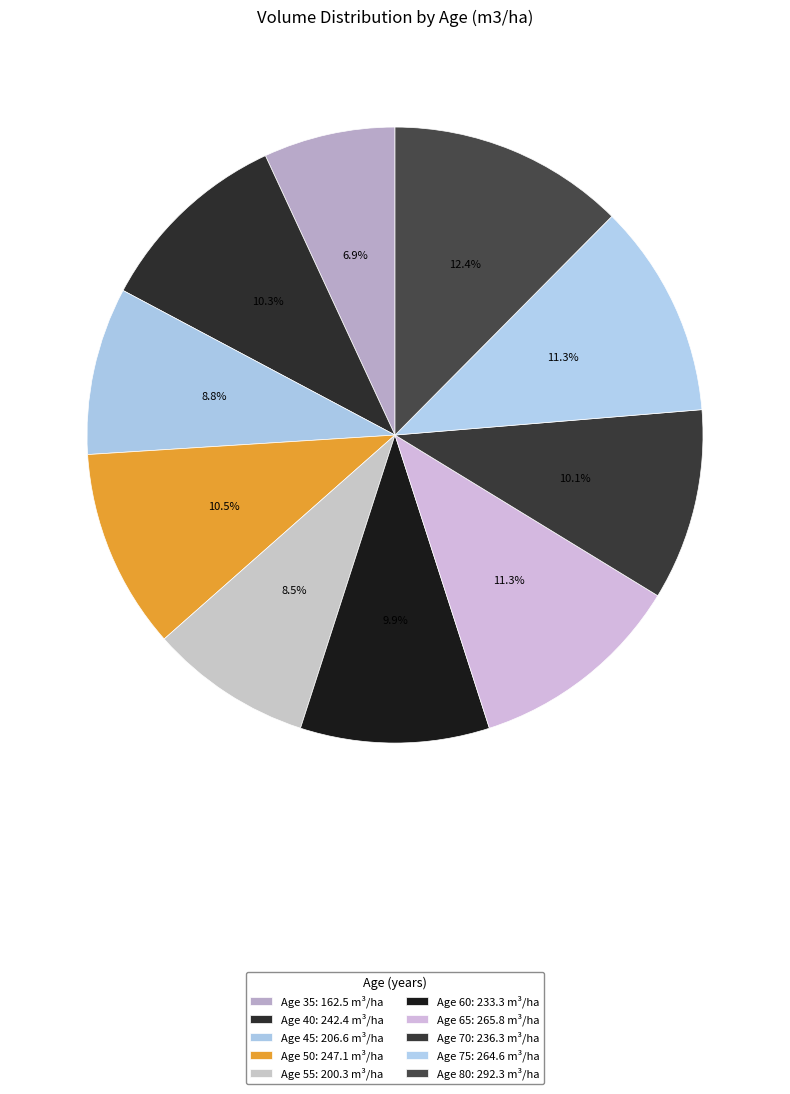

What is the smallest slice in the pie chart?

35